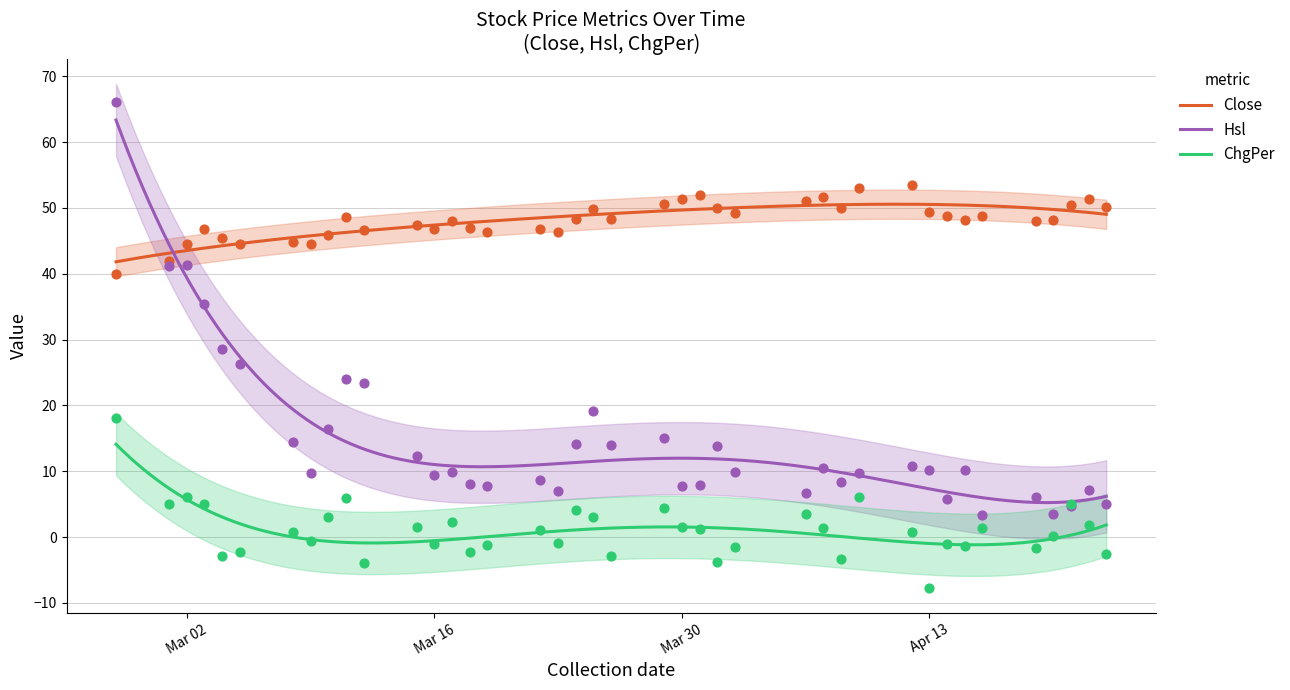

At how many categories does at least one series exceed 43?

39